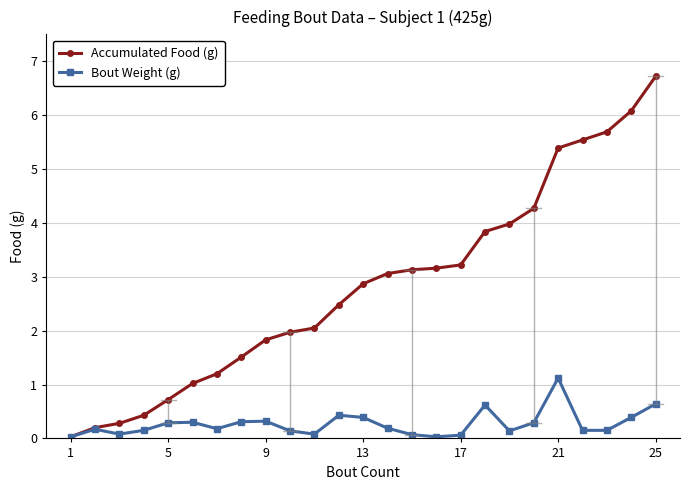

What is the sum of all Accumulated Food (g) values?

70.7